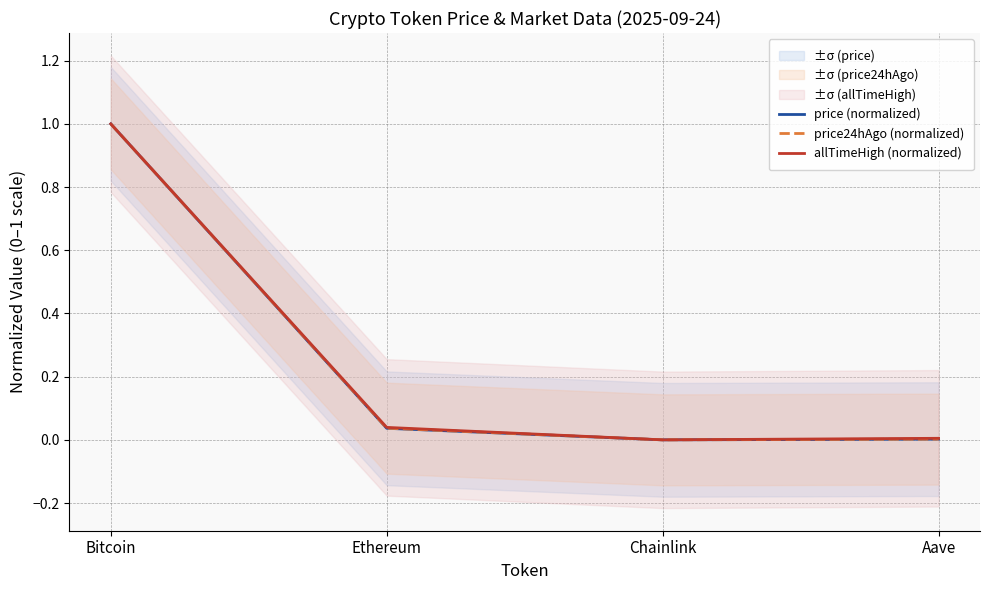

The price (normalized) series shows 0.0 at Aave. True or false?

True